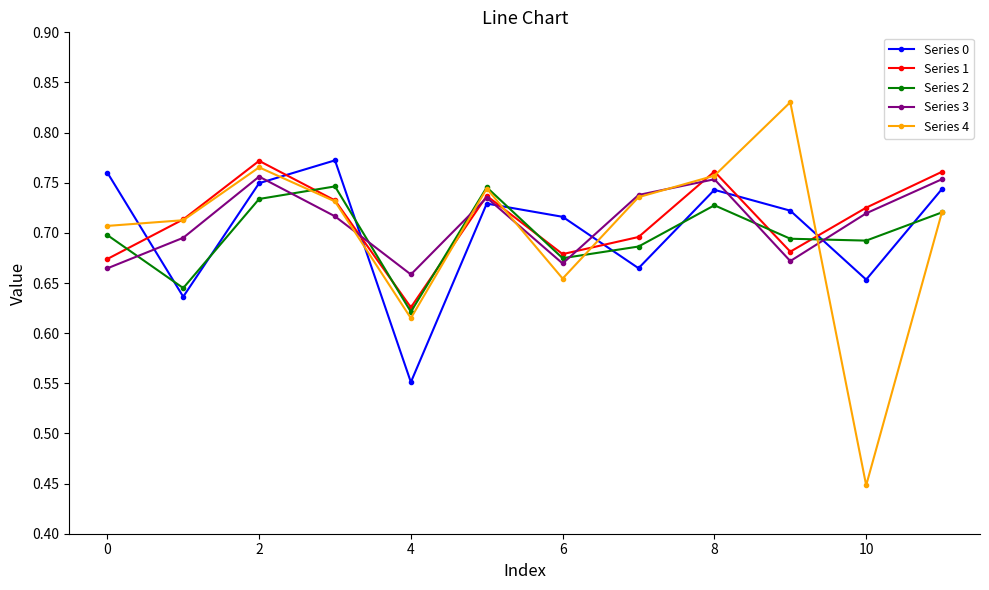

True or false: Series 0 has more than 2 interior local peaks.

True